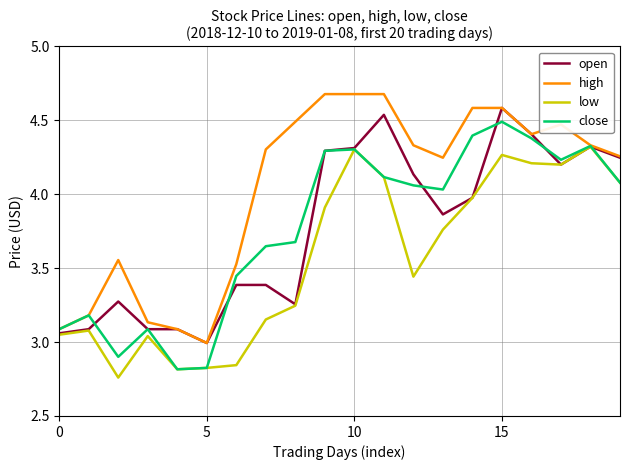

How many series are shown in this chart?

4